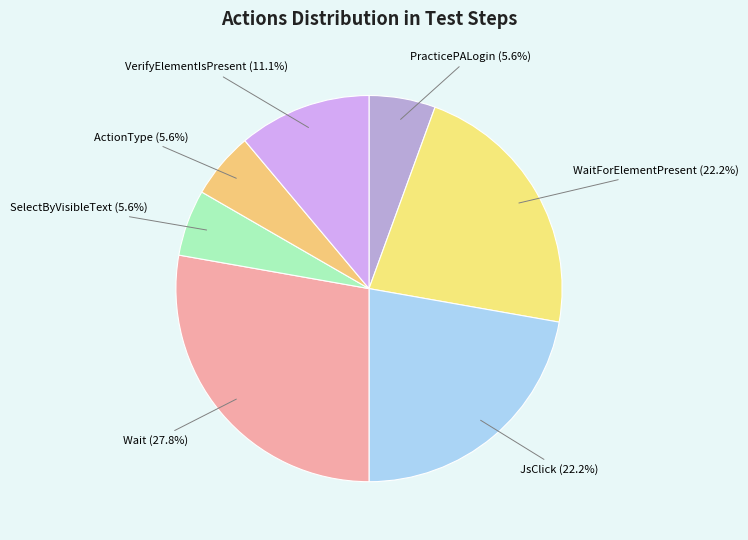

Rank the categories by value from highest to lowest.

Wait, WaitForElementPresent, JsClick, VerifyElementIsPresent, PracticePALogin, SelectByVisibleText, ActionType